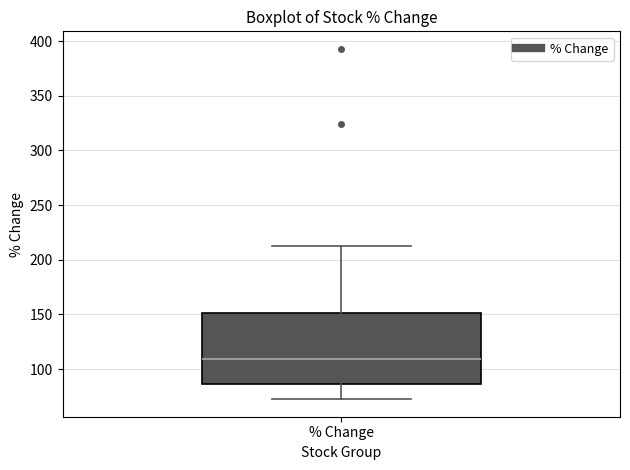

Transcribe this box plot: give where the median line is, the range the box spans, and where the two whiskers end, as read against the y-axis. The values are not printed on the chart, so give them approximately, as read against the axis.

median 110, box 85 to 150, whiskers 75 to 210